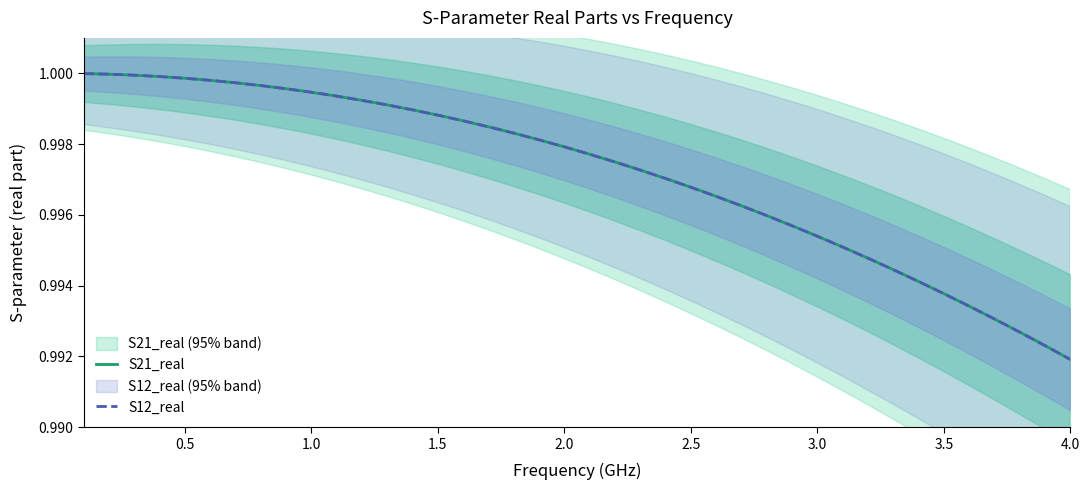

What are all the series names shown in the legend?

S21_real, S12_real